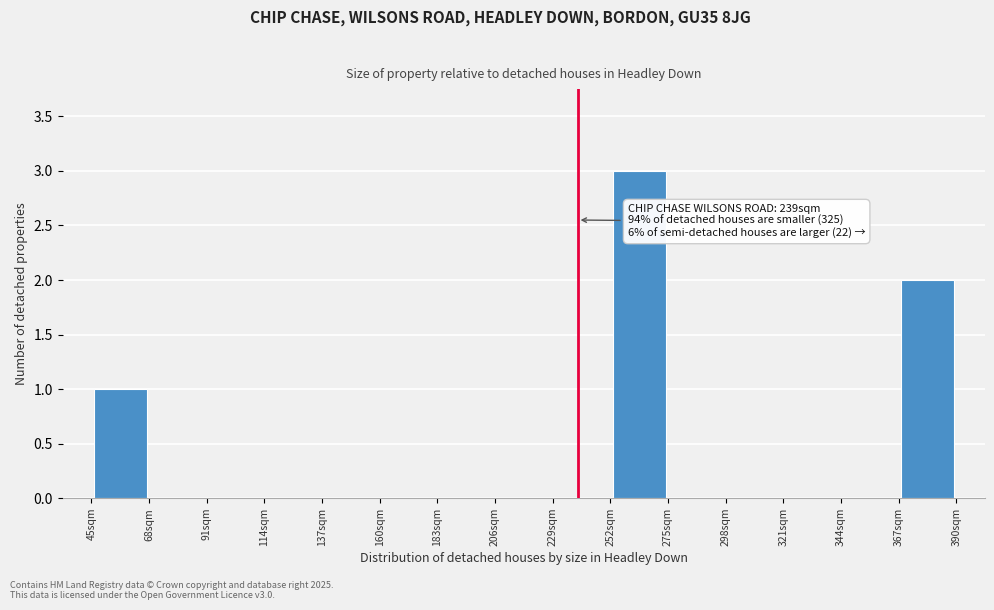

Which range on the x-axis has the tallest bar?

252 to 275